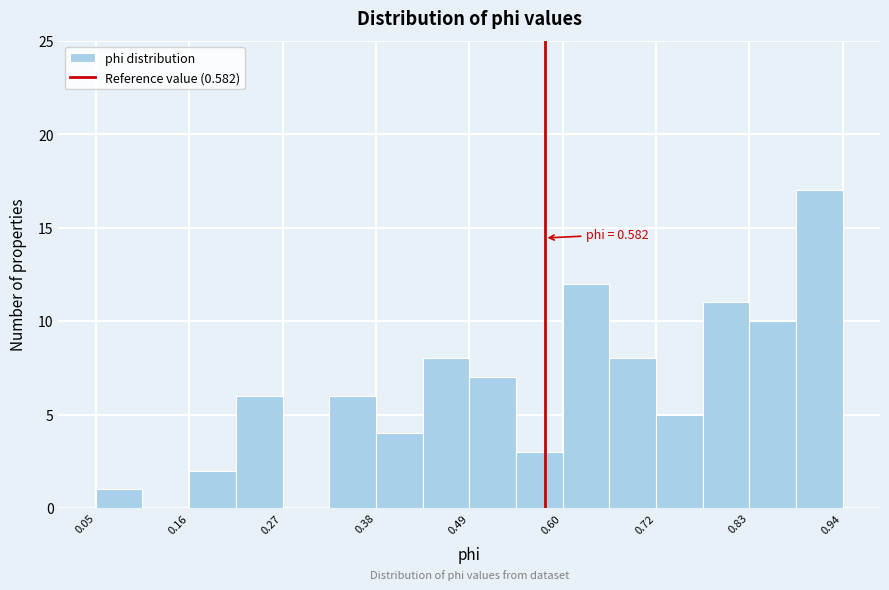

Read against the x-axis, roughly where is the centre of the tallest bar?

0.92